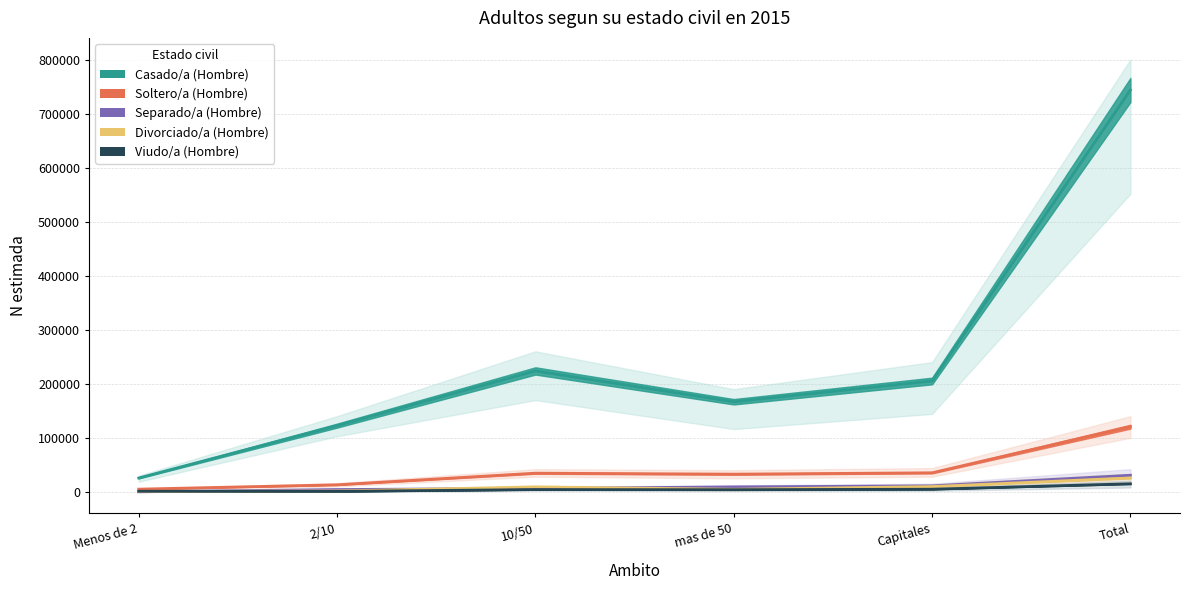

What is the difference between the second highest and minimum values in the Divorciado/a (Hombre) series?

8995